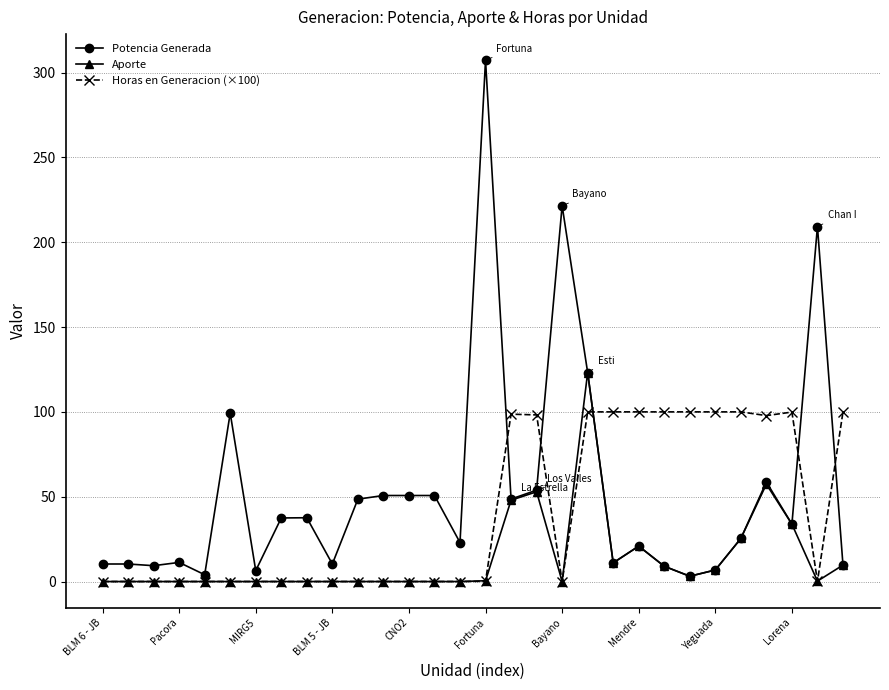

True or false: Potencia Generada has more than 2 points higher than both neighbors.

True